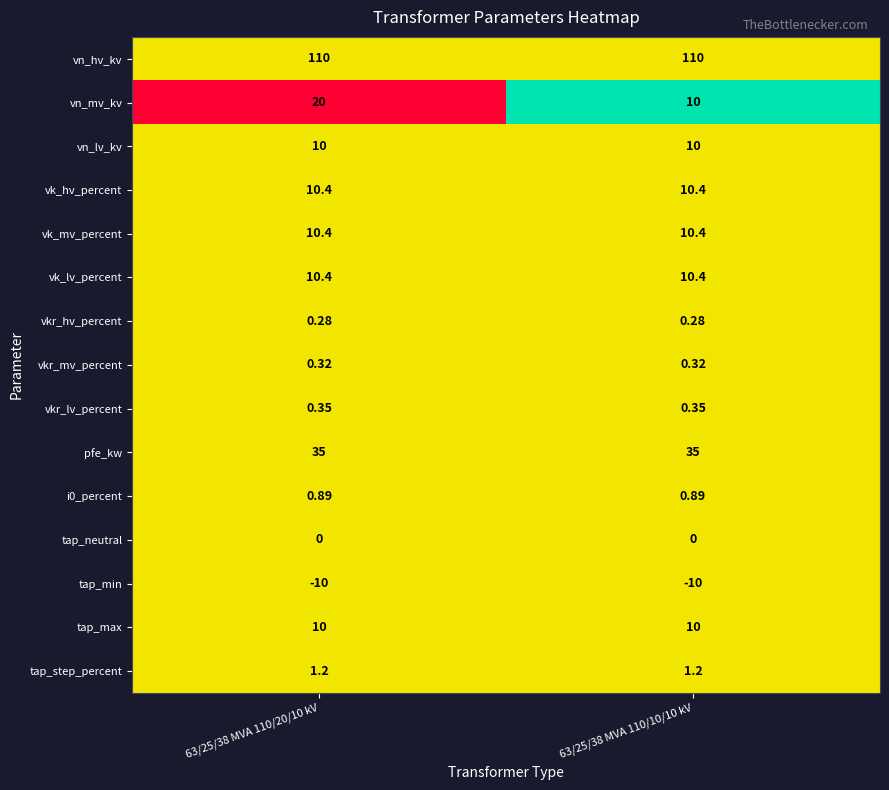

Count the number of categories in the chart.

2